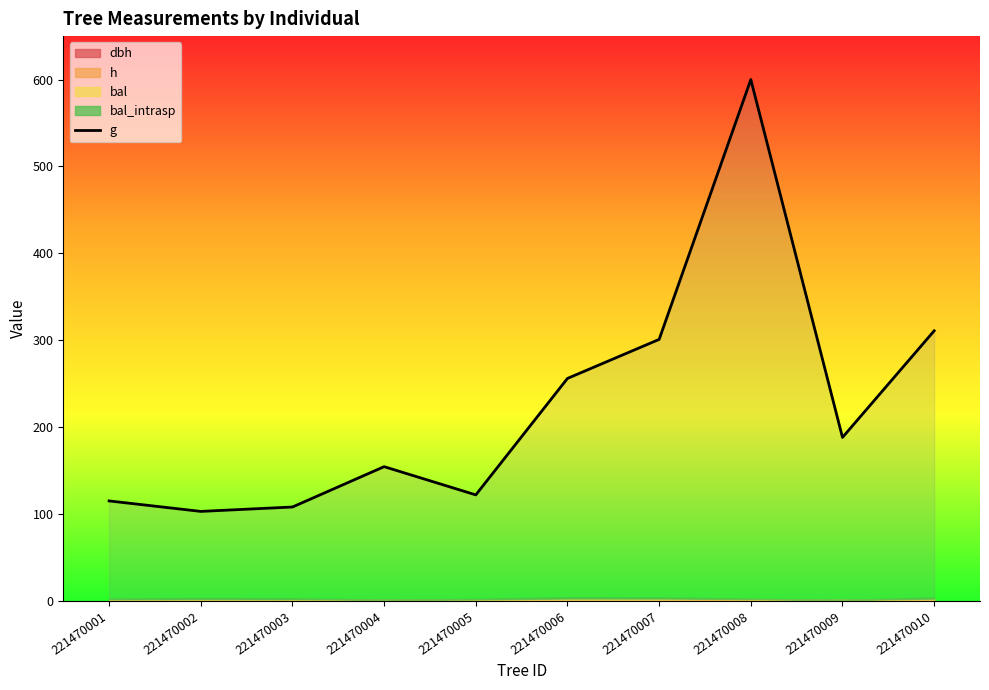

True or false: the data has more than 2 interior local peaks.

False